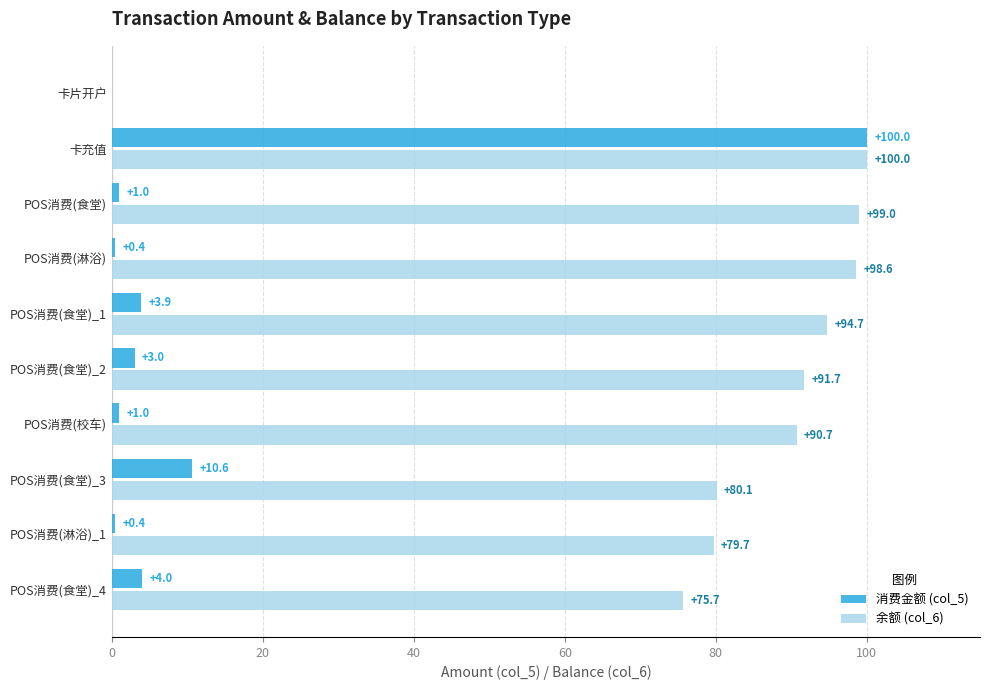

Where is 消费金额 (col_5) nearest to the value 50?

POS消费(食堂)_3